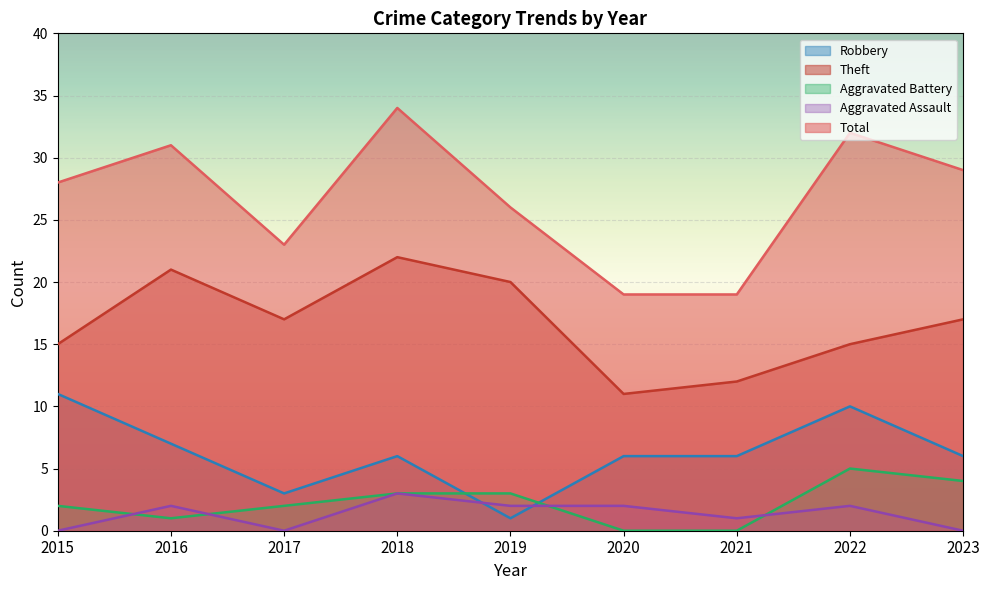

True or false: Theft has a value of 36 at 2016.

False